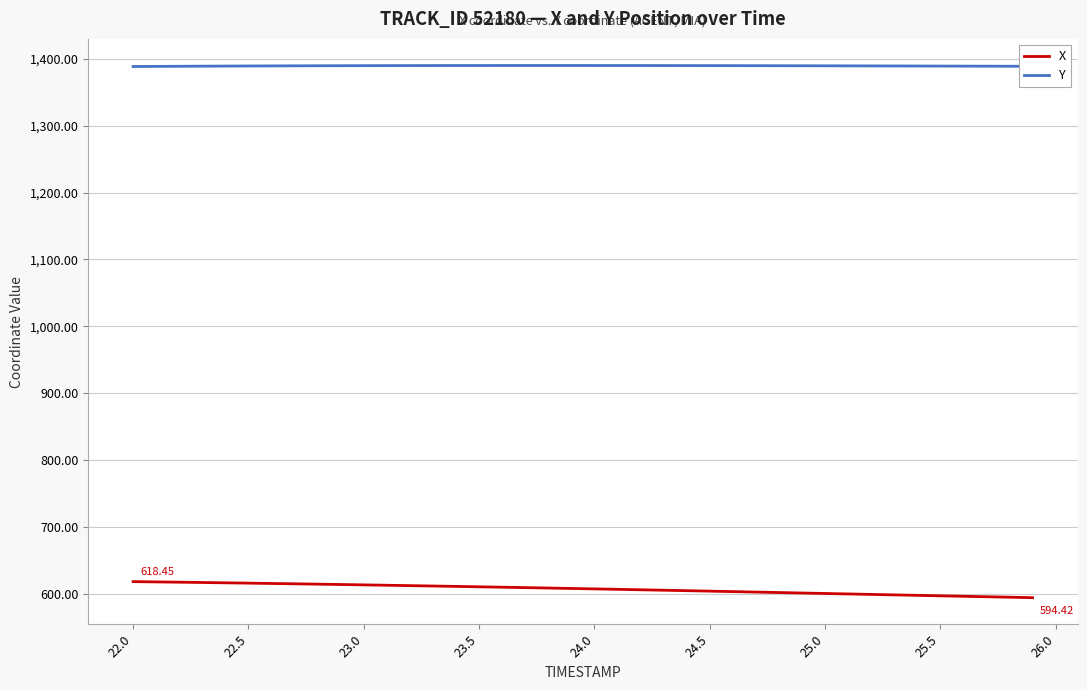

What is the difference between the maximum and minimum values in the X series?

24.0